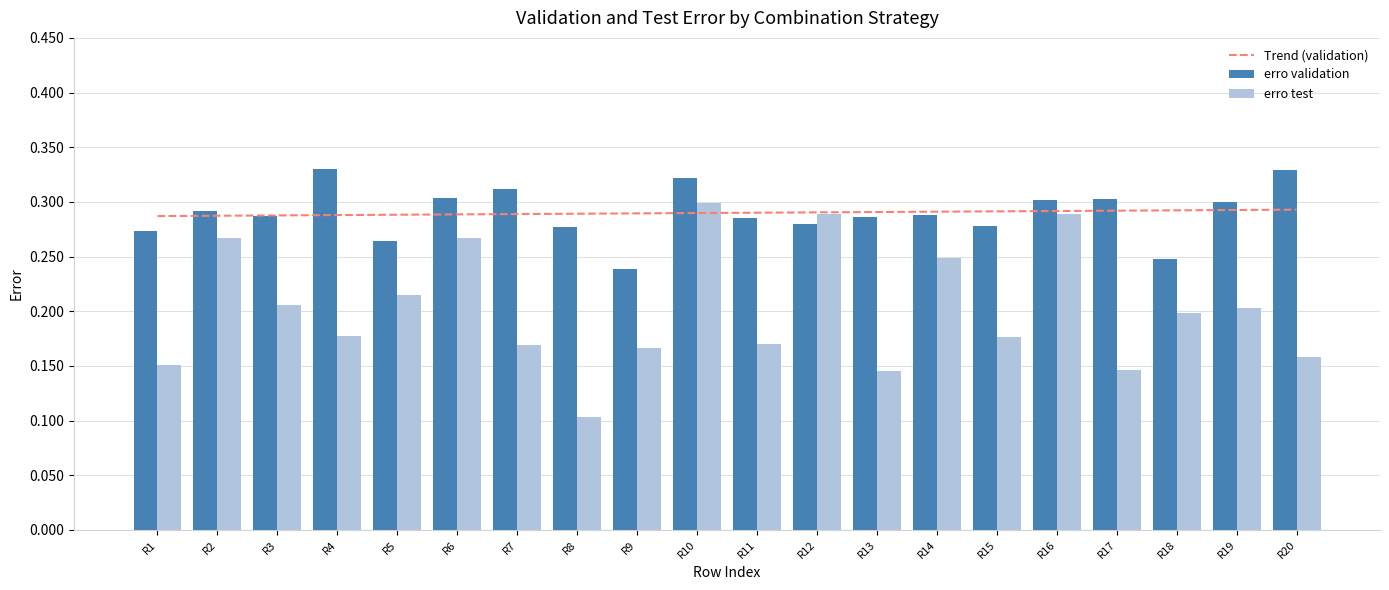

Are the bars horizontal?

No